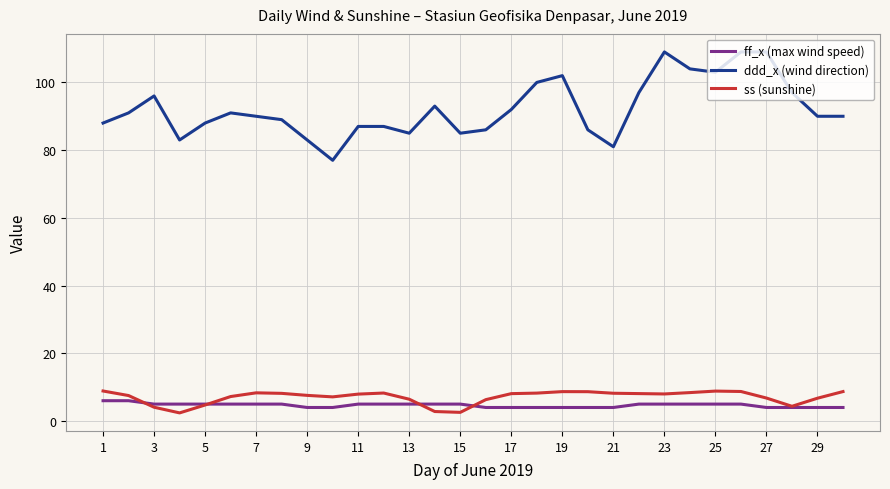

What is the maximum value shown in the chart?

109.0